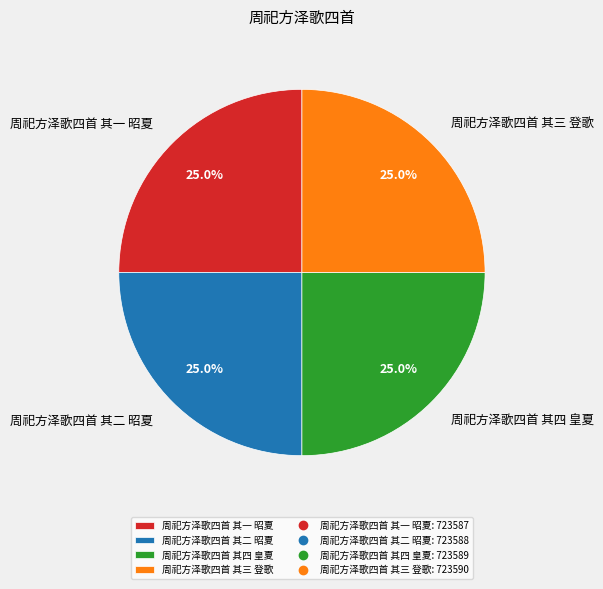

To the nearest percent, what percentage of the pie is 周祀方泽歌四首 其一 昭夏?

25%